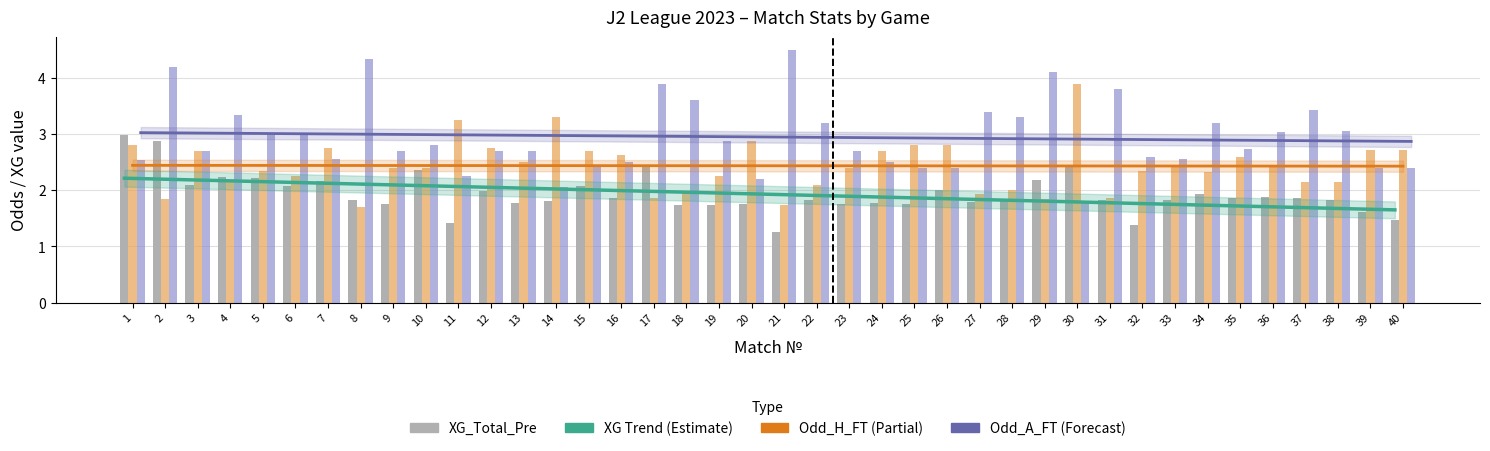

Which series has the largest total across all categories?

Odd_A_FT